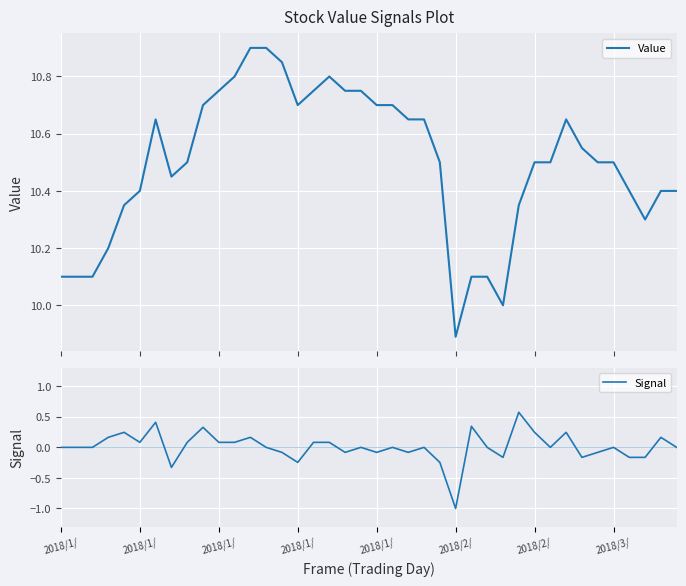

How many data points in Value are above 10?

38